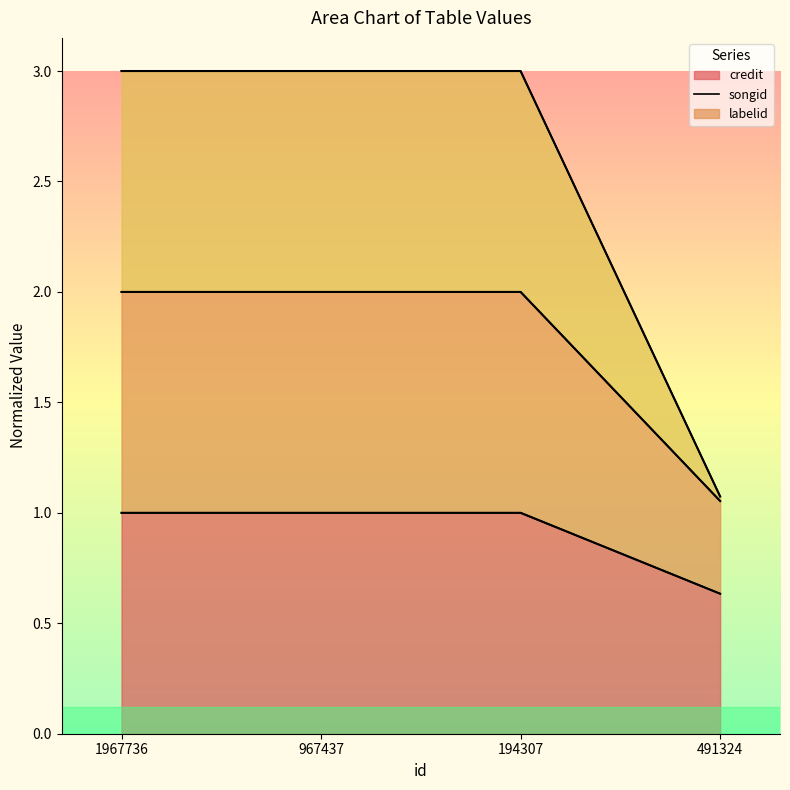

At which category is the sum across all series the highest?

1967736